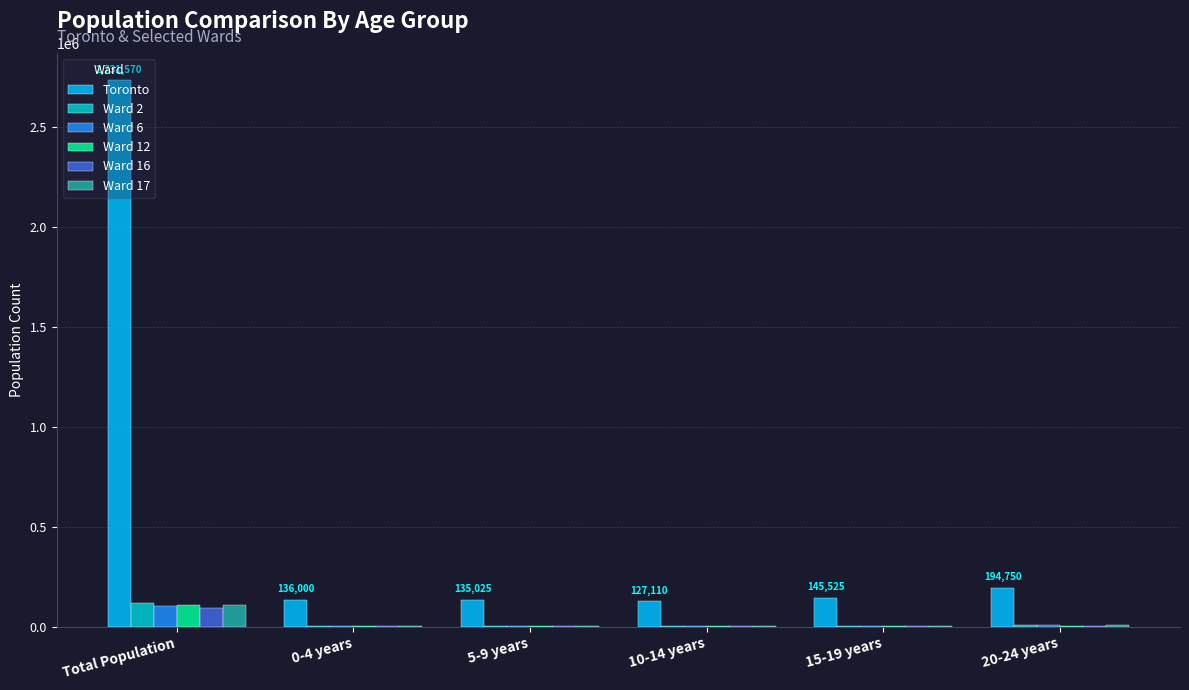

Between Total Population and 0-4 years, which series saw the biggest shift?

Toronto